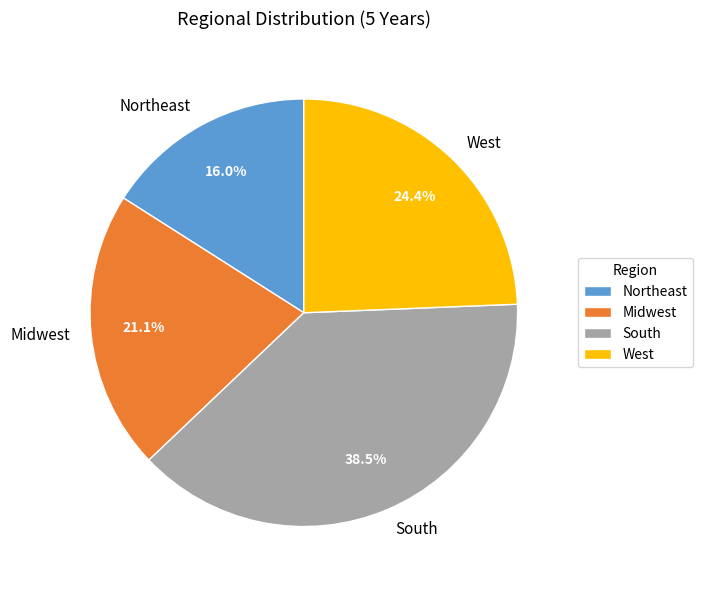

How much of the chart is everything except West?

75.6%